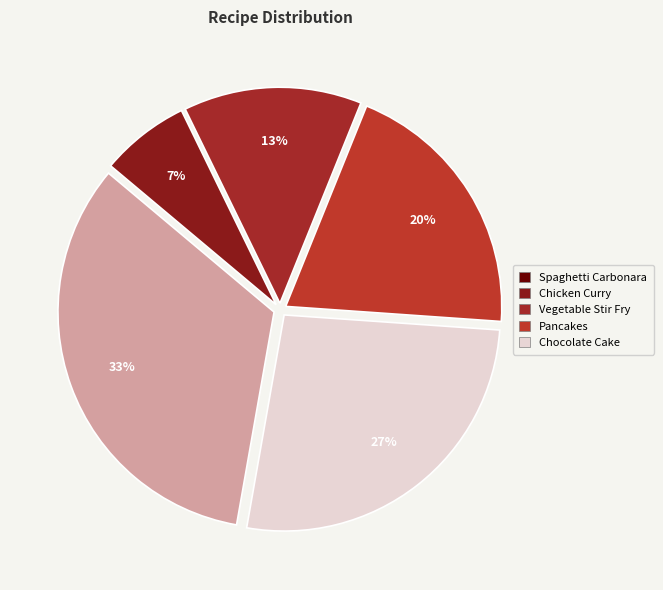

Count the number of slices in the pie.

5